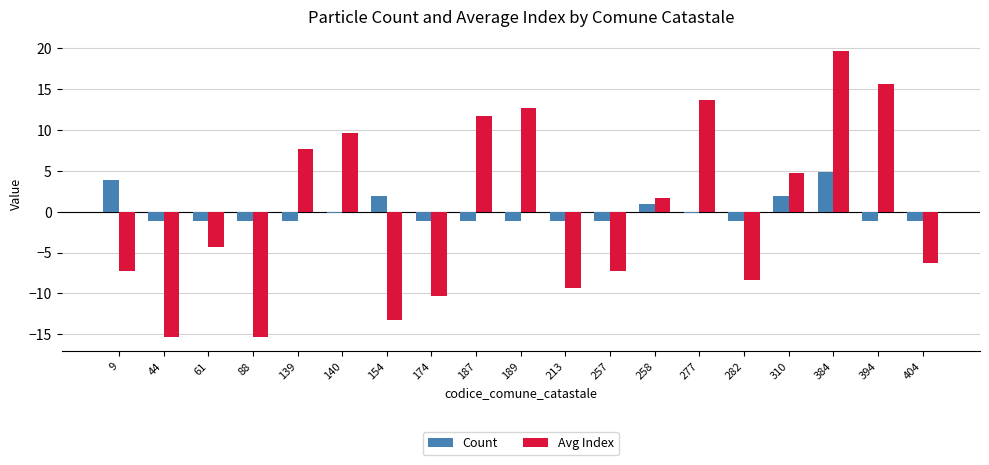

Between 174 and 404, which series saw the biggest shift?

Avg Index